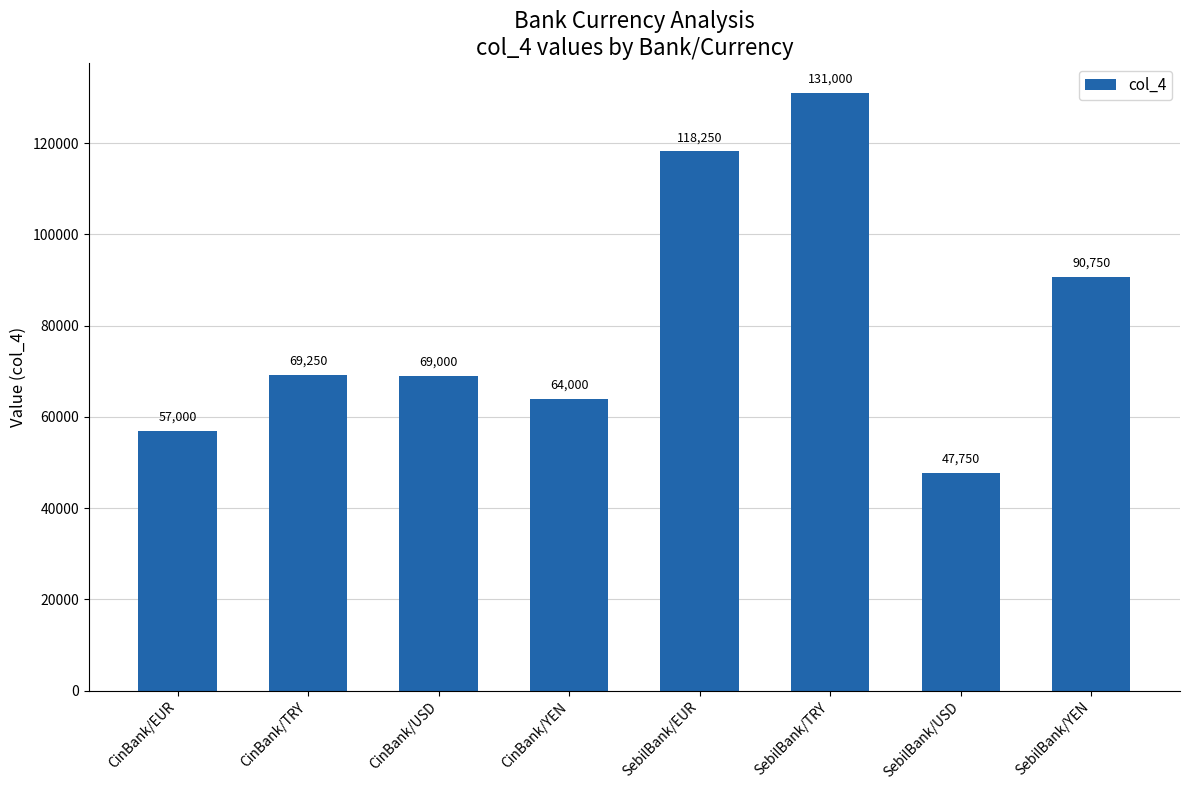

Rank the categories by value from lowest to highest.

SebilBank/USD, CinBank/EUR, CinBank/YEN, CinBank/USD, CinBank/TRY, SebilBank/YEN, SebilBank/EUR, SebilBank/TRY